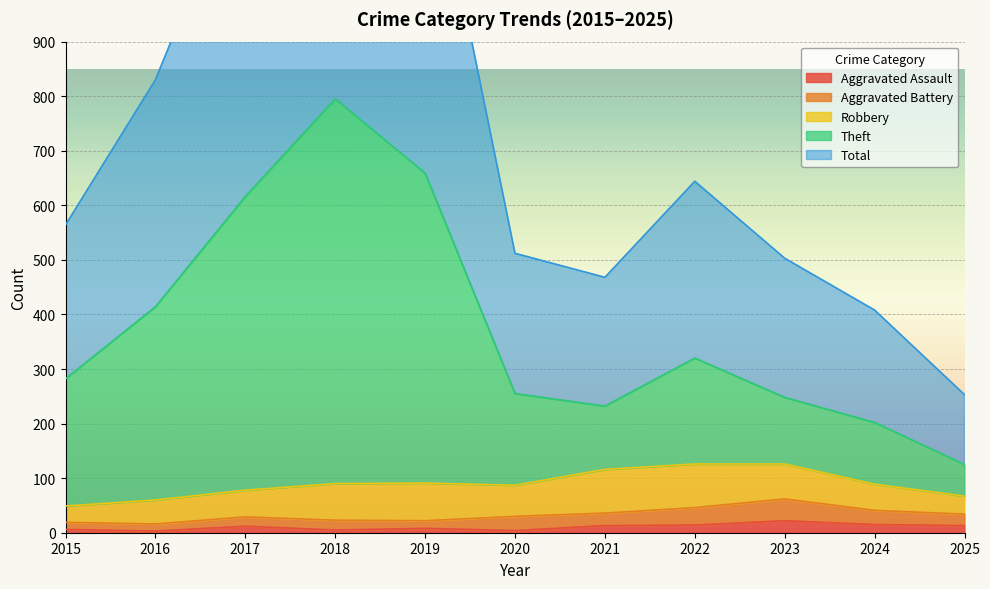

Does the chart display data point markers on the line(s)?

No